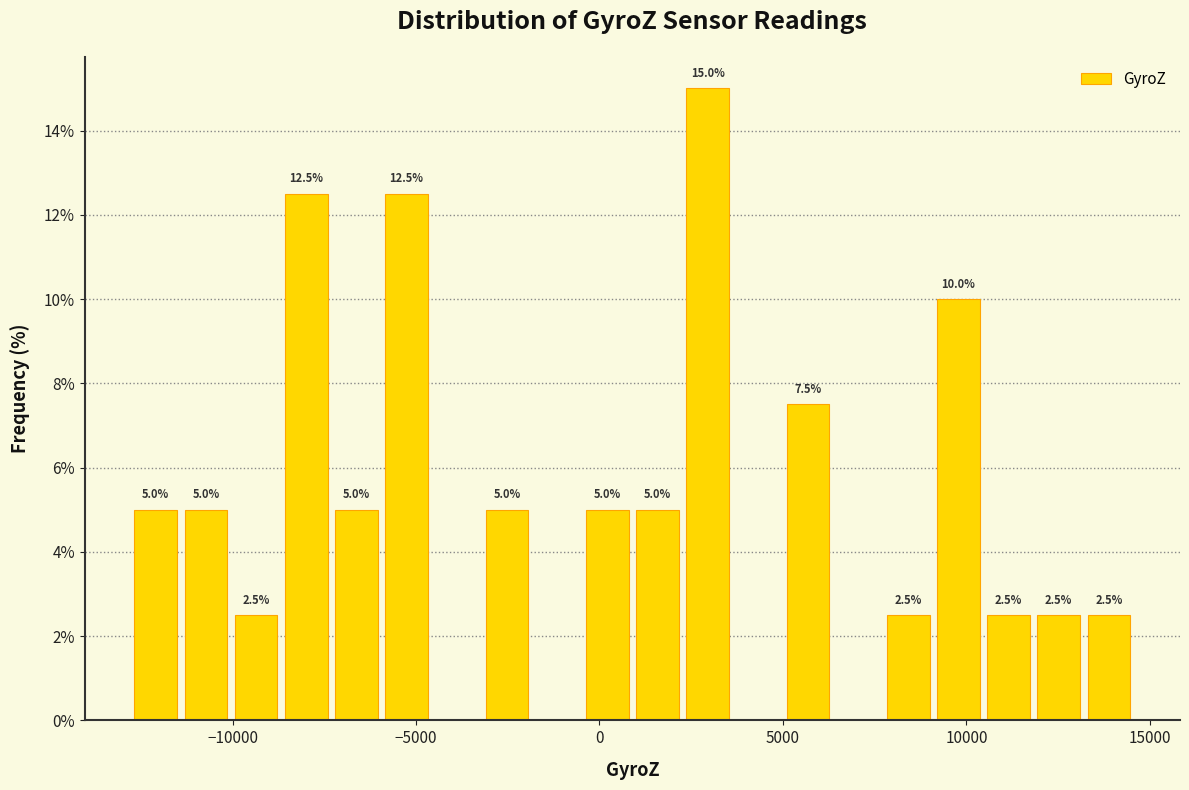

Read against the x-axis, roughly where is the centre of the tallest bar?

3000